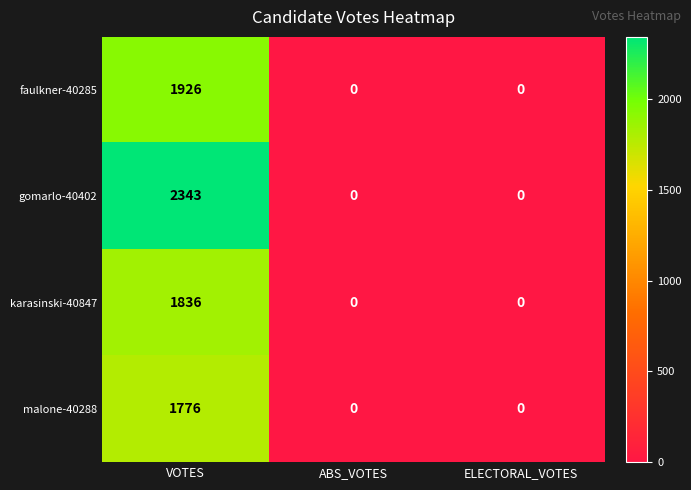

How many values in the gomarlo-40402 series exceed 0?

1